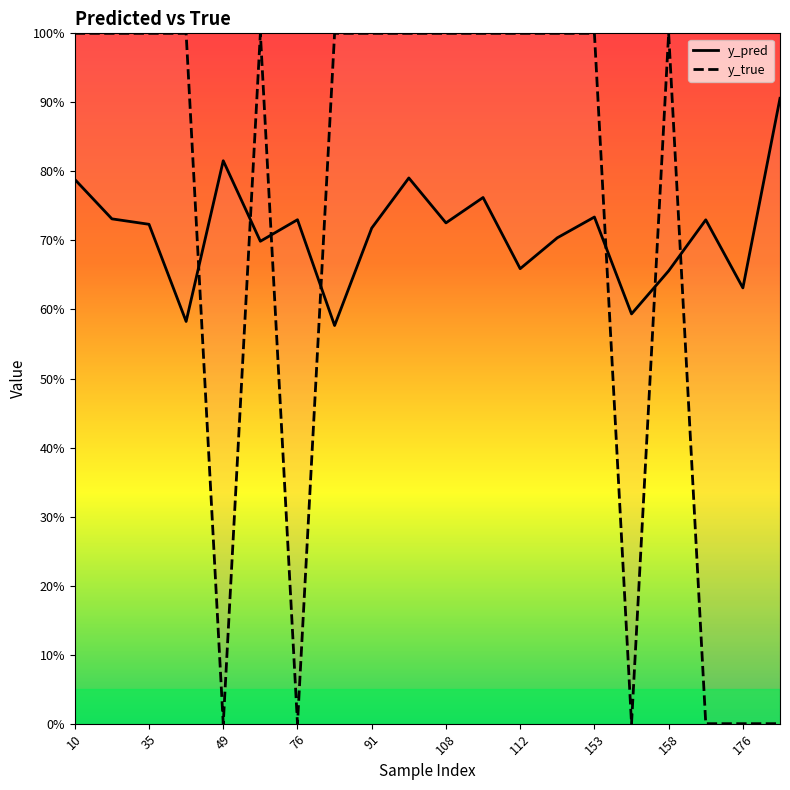

Is this an area chart (filled region under the line)?

No